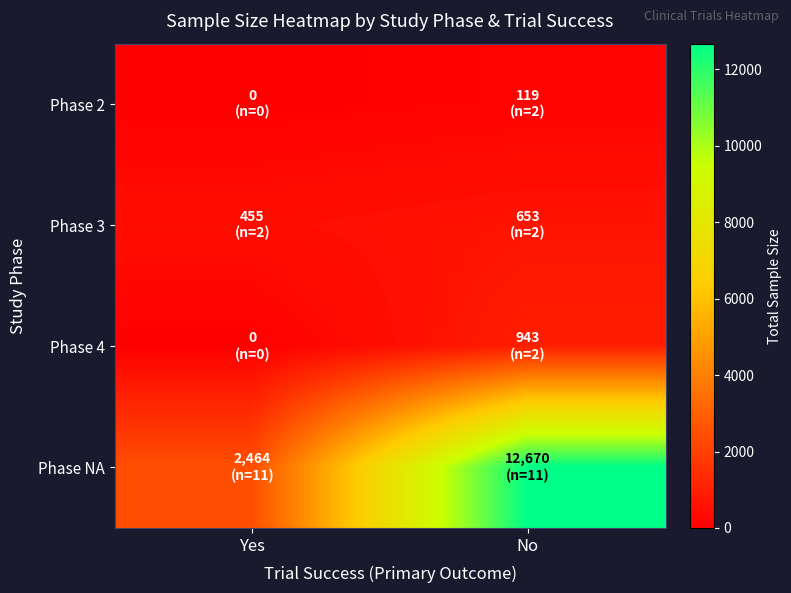

Rank the series at Yes from lowest to highest value.

Phase 2, Phase 4, Phase 3, Phase NA